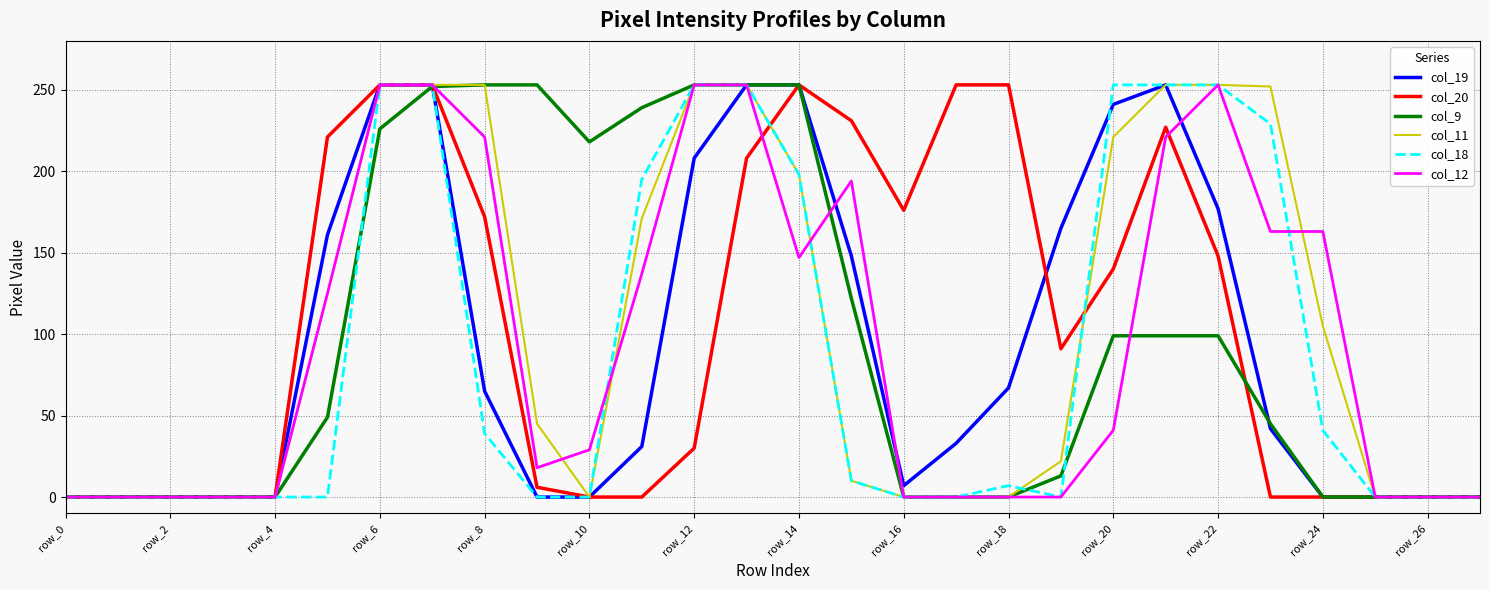

At which label is col_19 closest to 126?

15